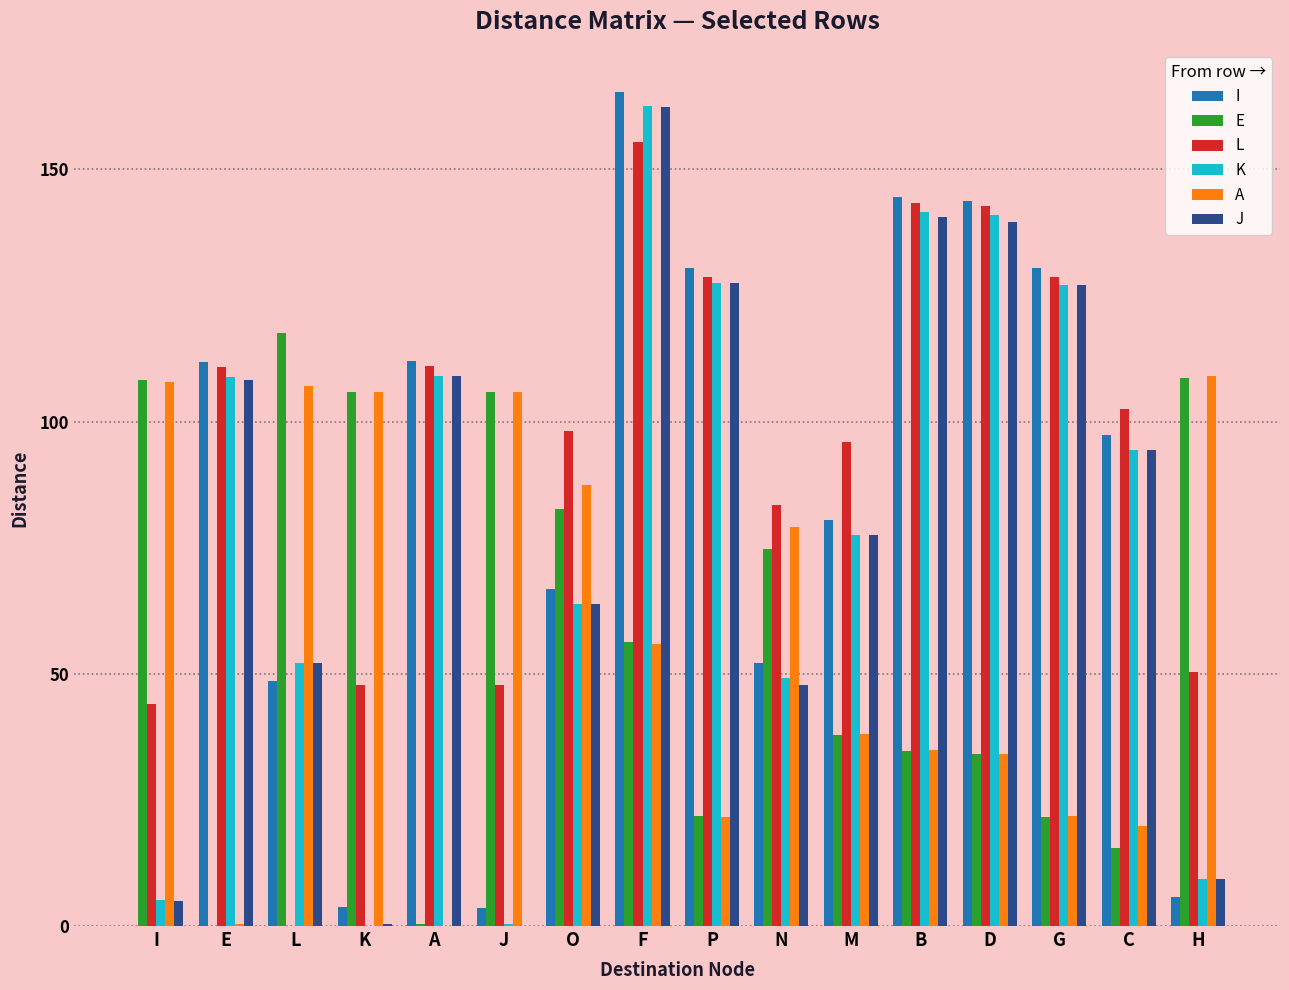

What is the sum of the L values at H and C?

153.0